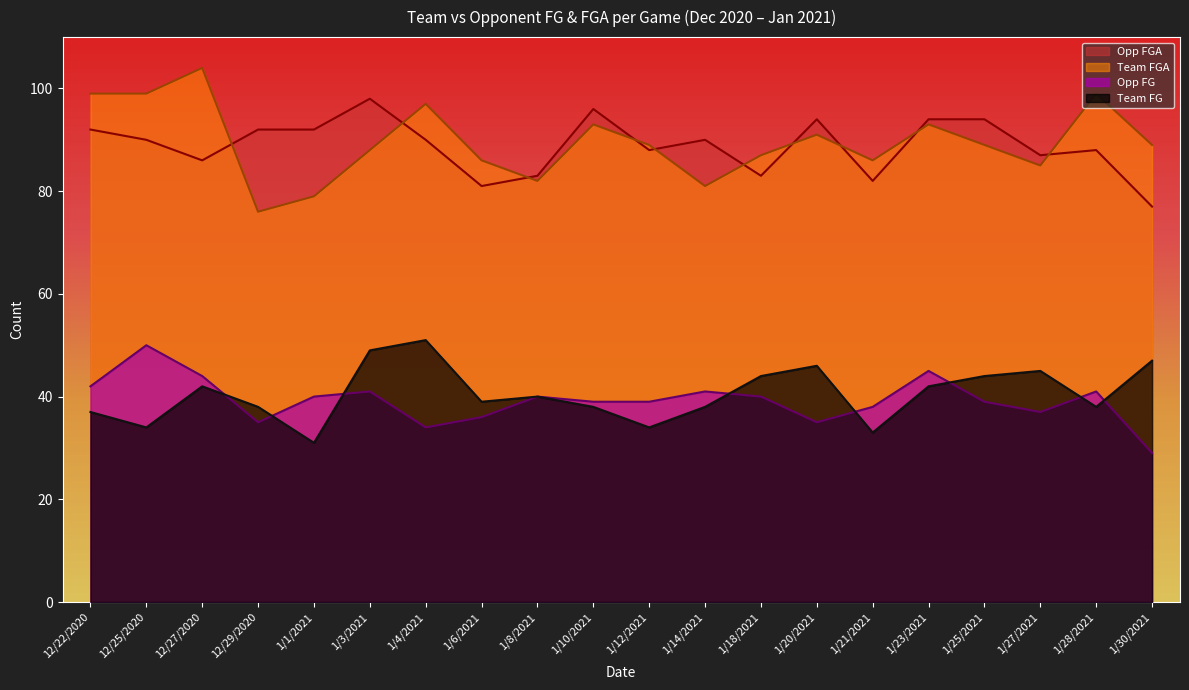

The Team FG series shows 44 at 1/18/2021. True or false?

True